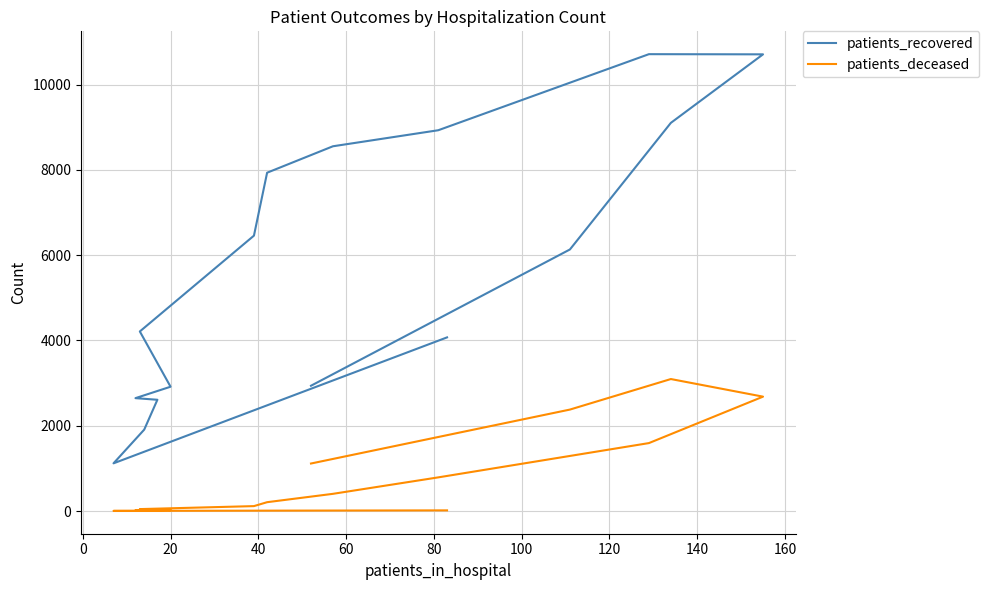

True or false: patients_recovered and patients_deceased intersect in this chart.

False